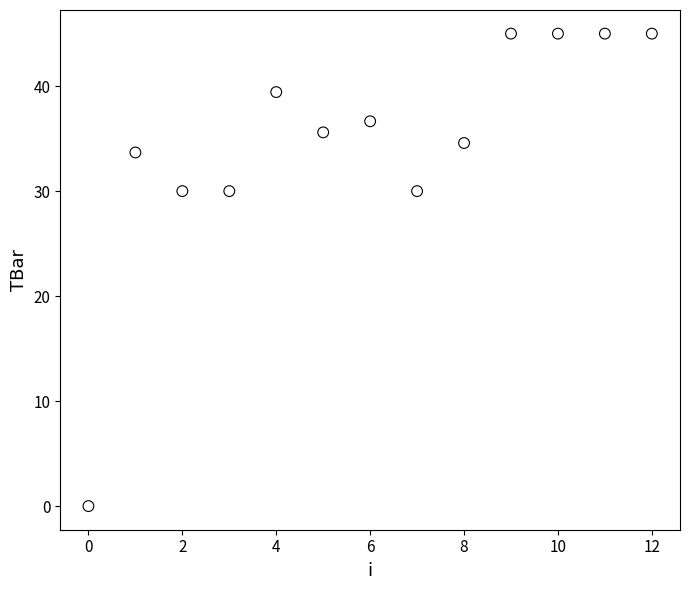

What is the range of Y values (max minus min)?

45.0